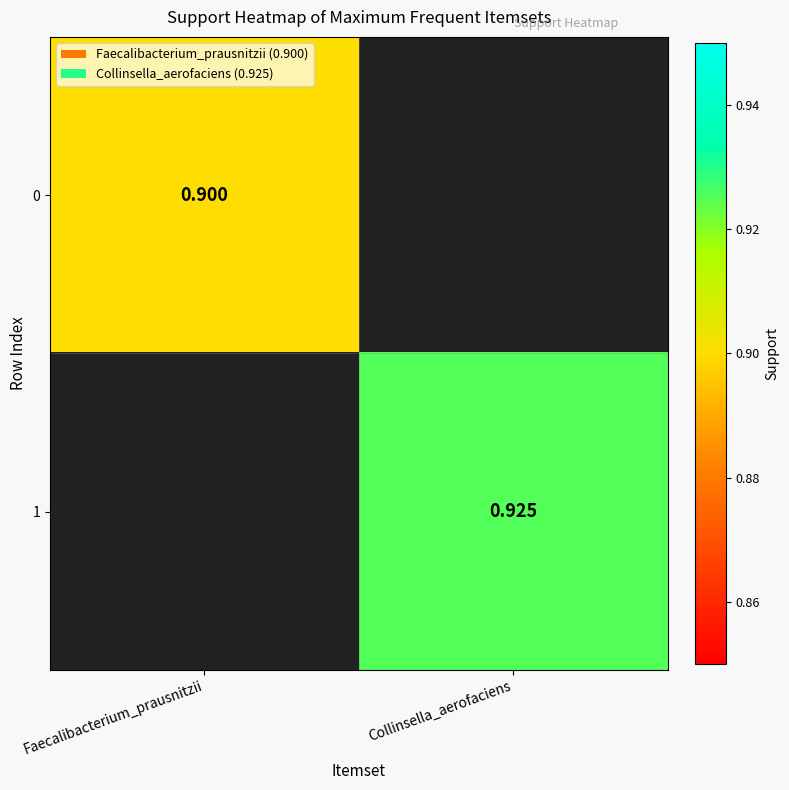

Is the value of 0 at Faecalibacterium_prausnitzii greater than the value of 1 at Collinsella_aerofaciens?

No